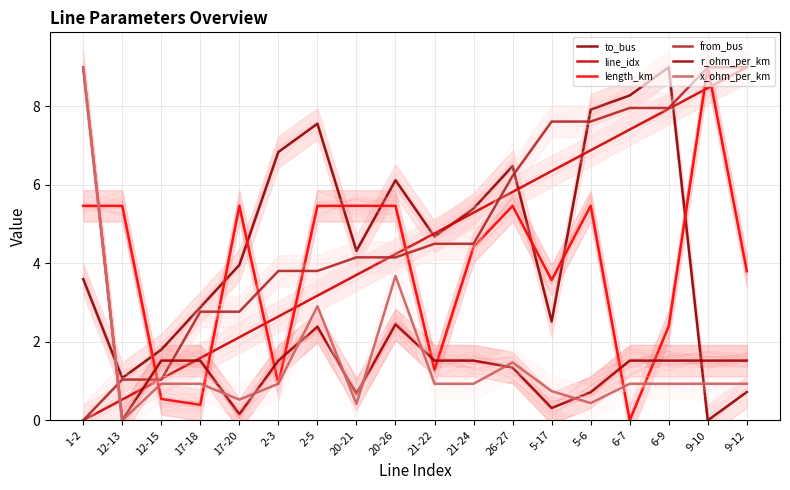

Between 26-27 and 5-17, which series saw the biggest shift?

to_bus